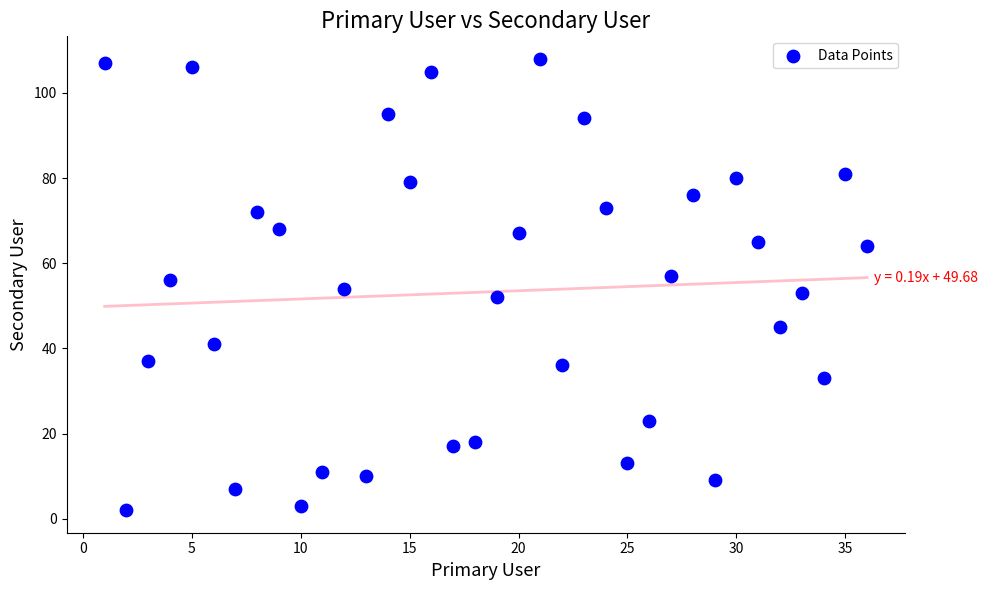

What is the range of Y values (max minus min)?

106